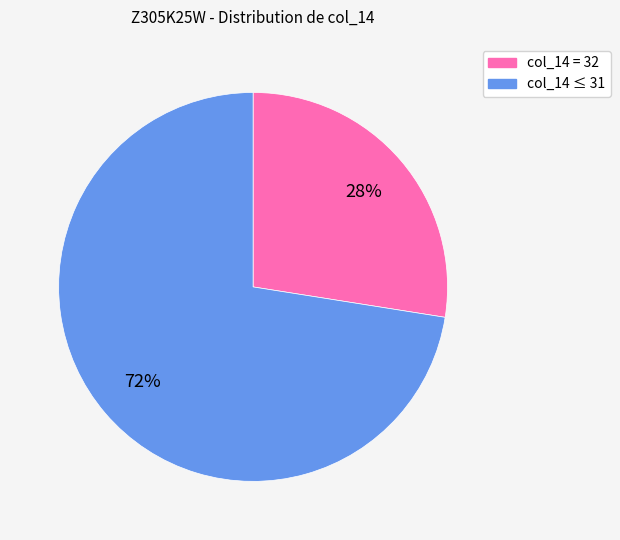

To the nearest percent, what is the average slice percentage?

50%